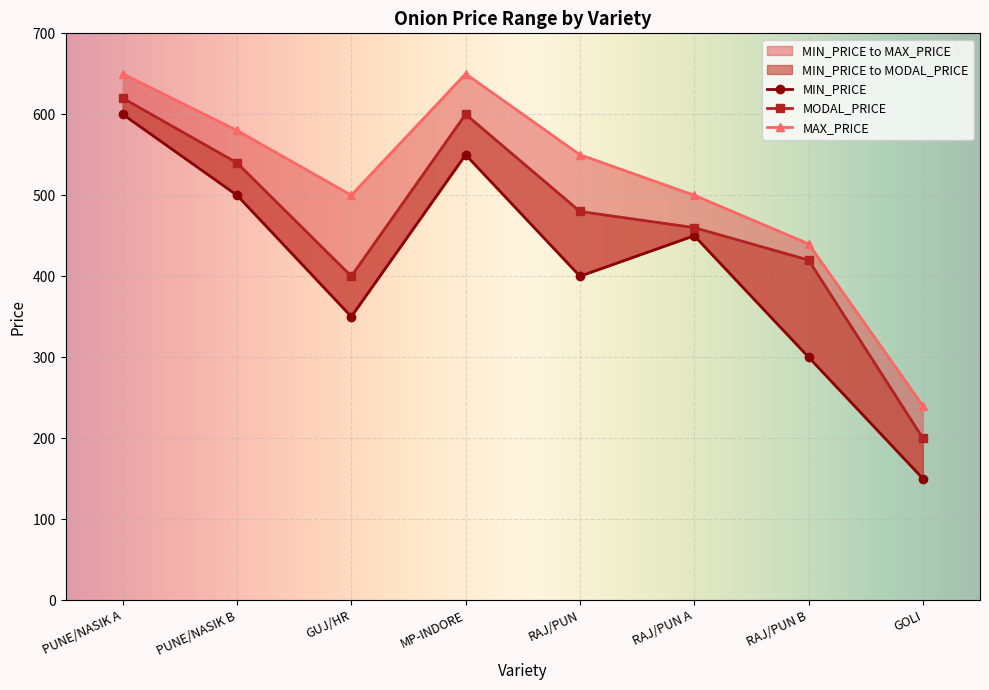

At how many categories does at least one series exceed 212?

8